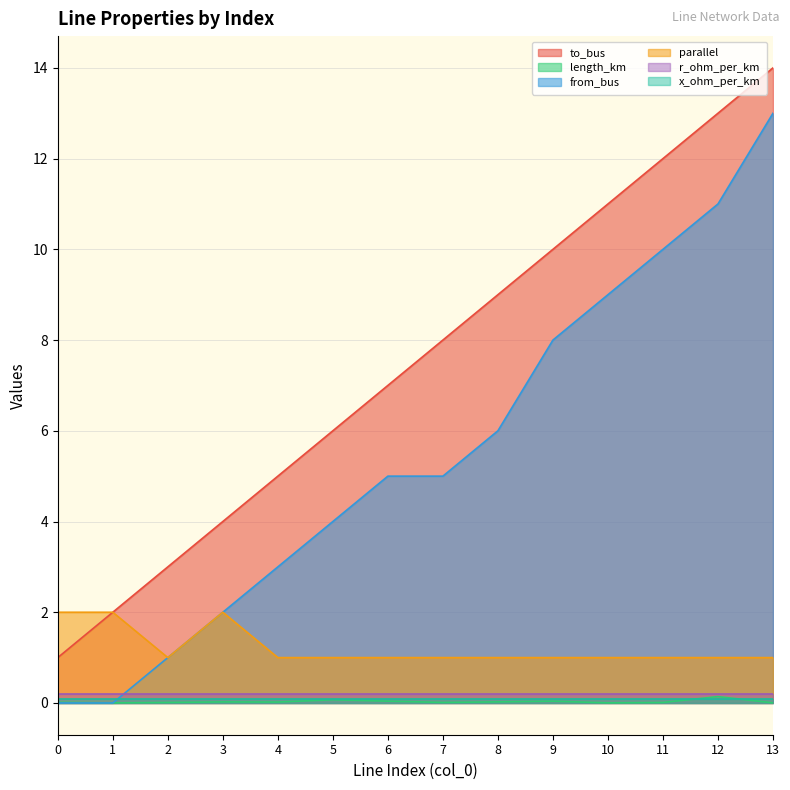

How many lines are shown in the chart?

6